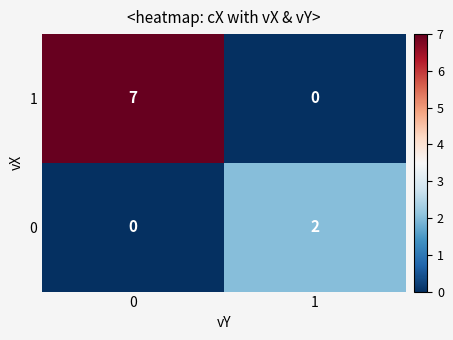

Which series changed the most between 0 and 1?

1